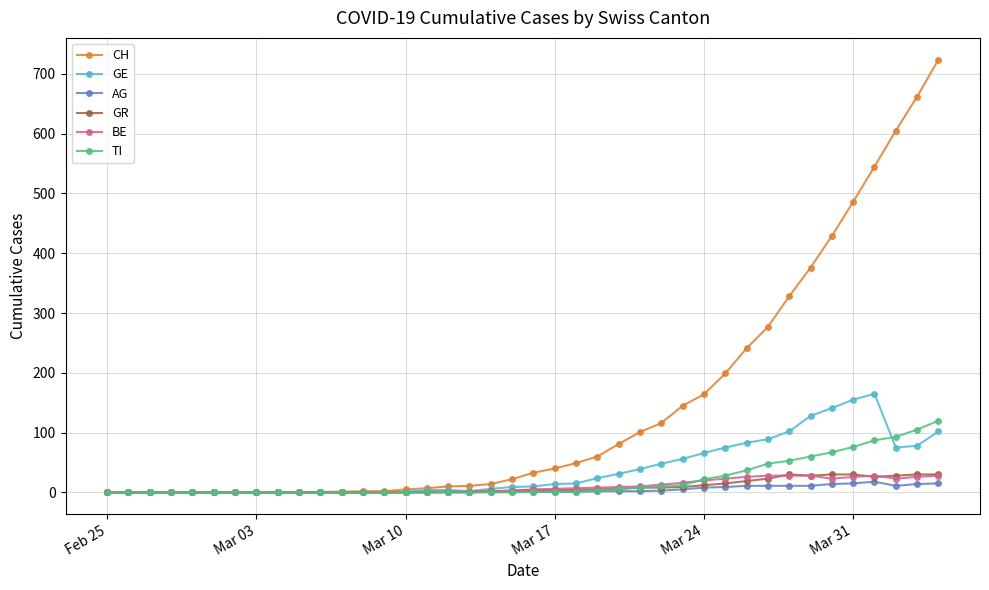

What is the average value of the AG series?

4